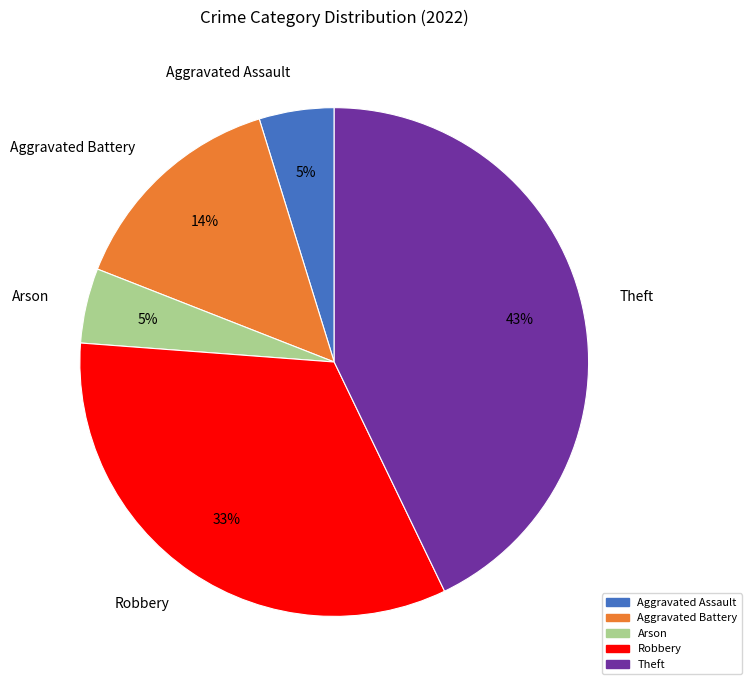

To the nearest percent, what is the average slice percentage?

20%